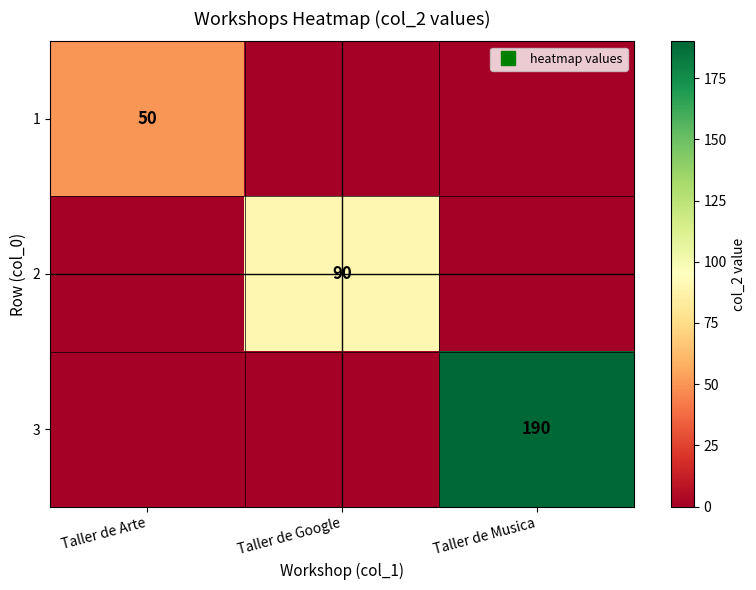

Which series has the widest spread of values?

3